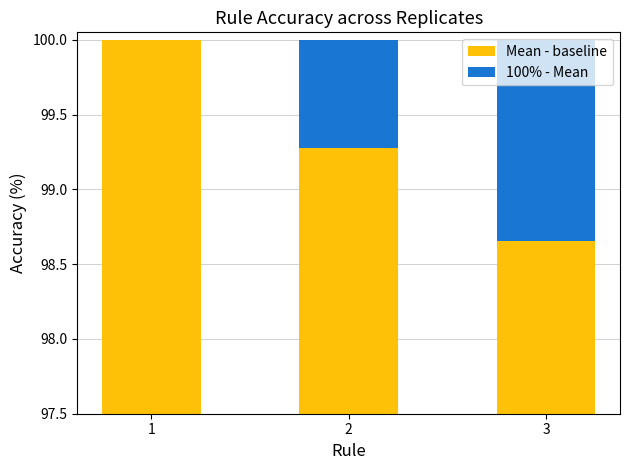

Where is 100% - Mean nearest to the value 0?

1